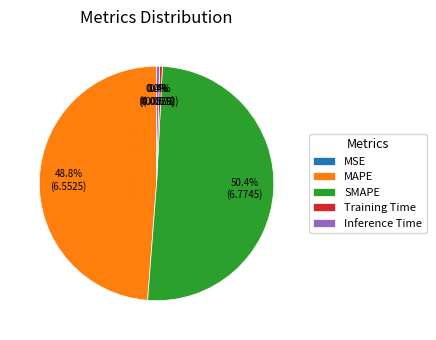

Which category accounts for the majority?

SMAPE